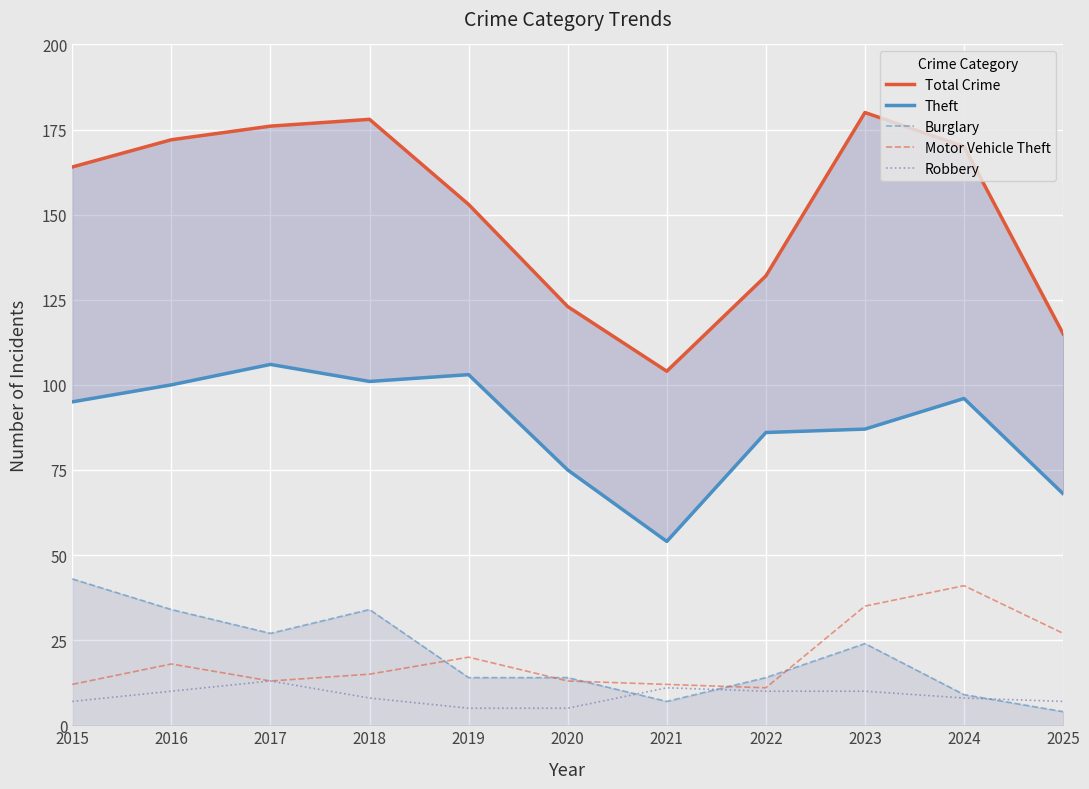

Between 2020 and 2018, which is larger?

2018